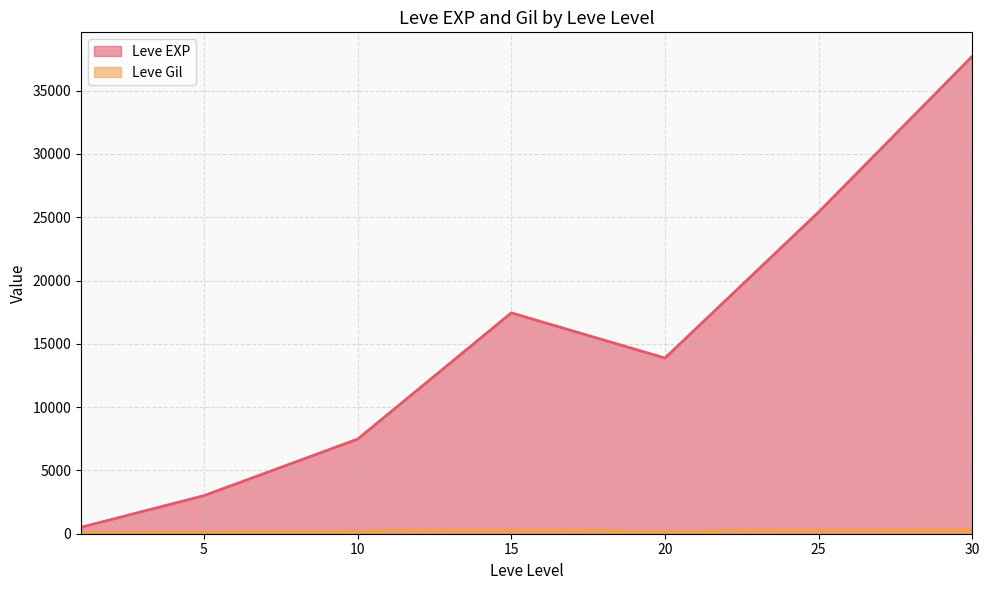

Which series has the largest total across all categories?

Leve EXP